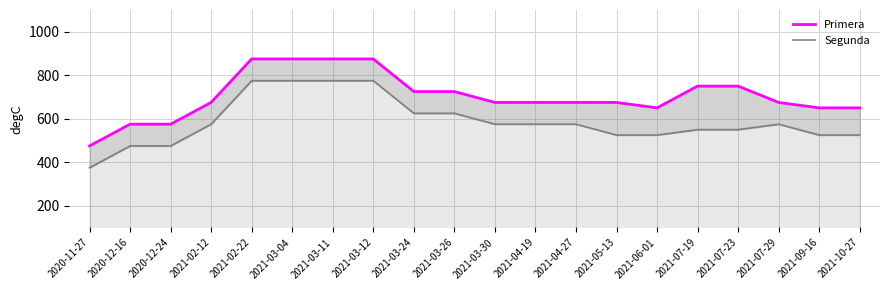

Where does the Segunda series first go above 575?

2021-02-22